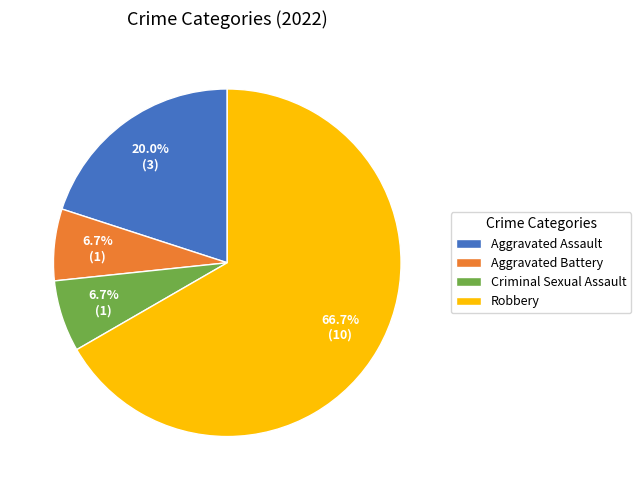

Is there any slice that represents more than half of the pie?

Yes